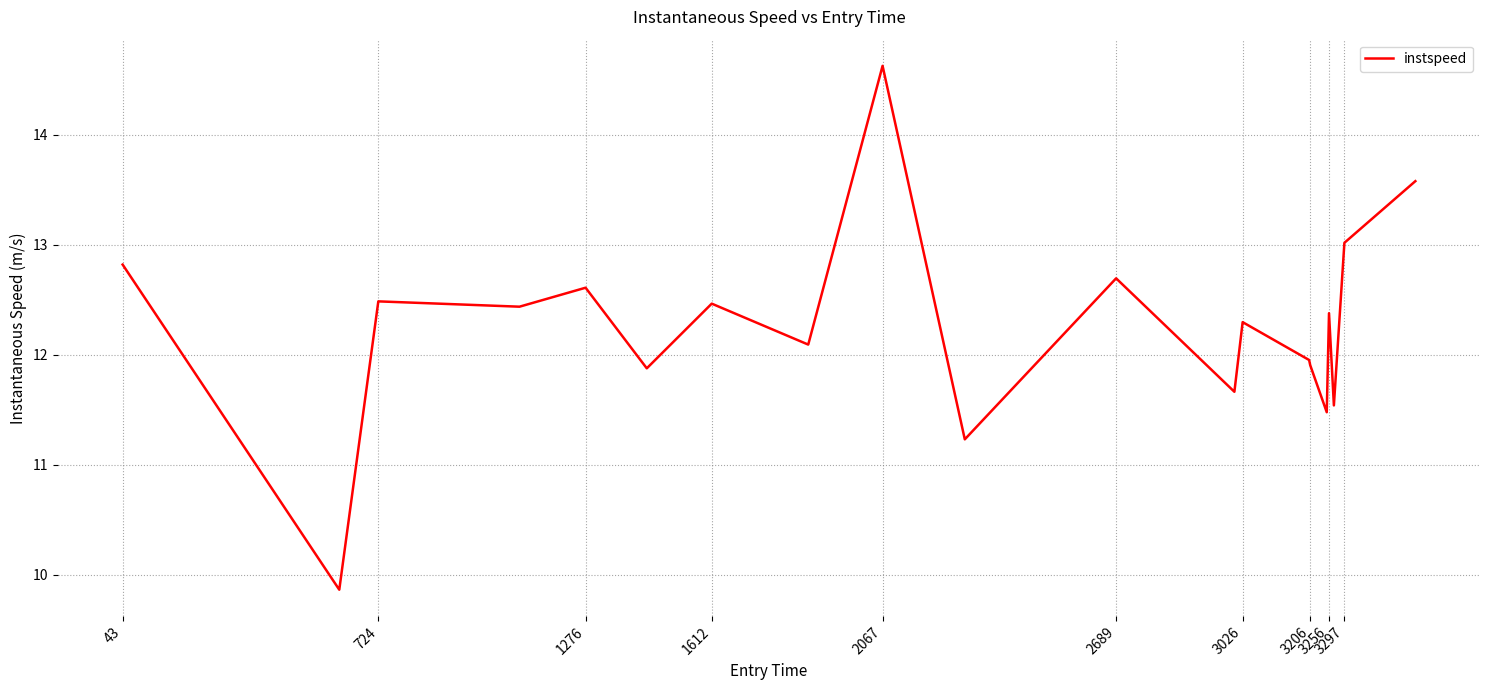

What is the difference between the maximum and minimum values?

4.8